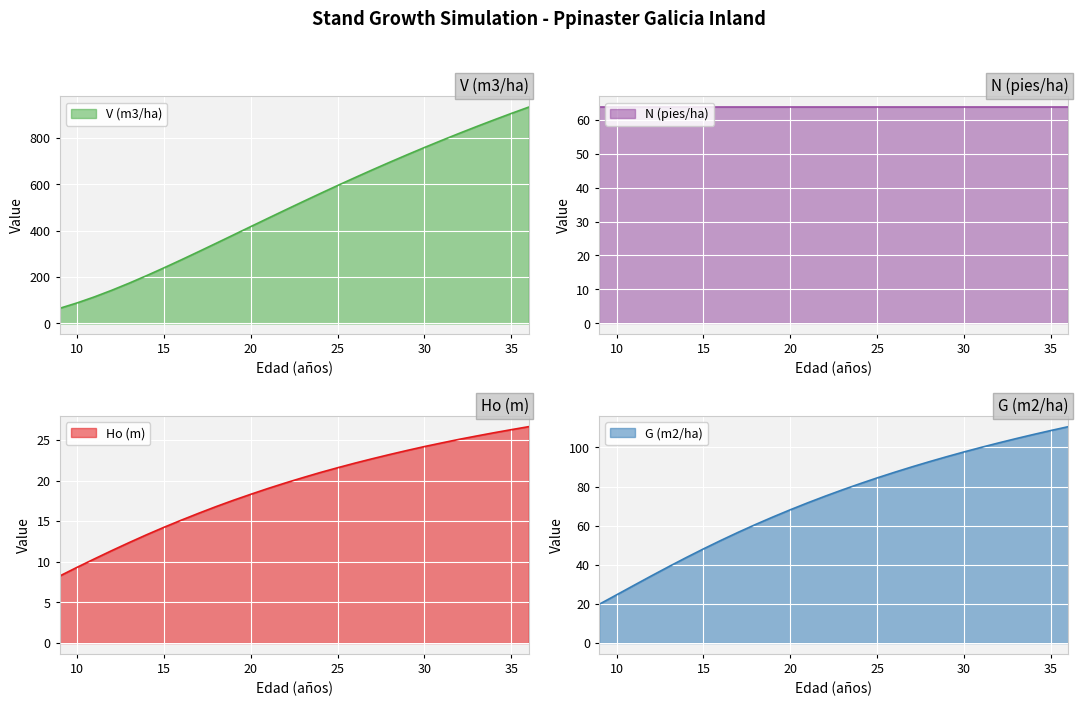

What is the smallest value displayed?

8.2